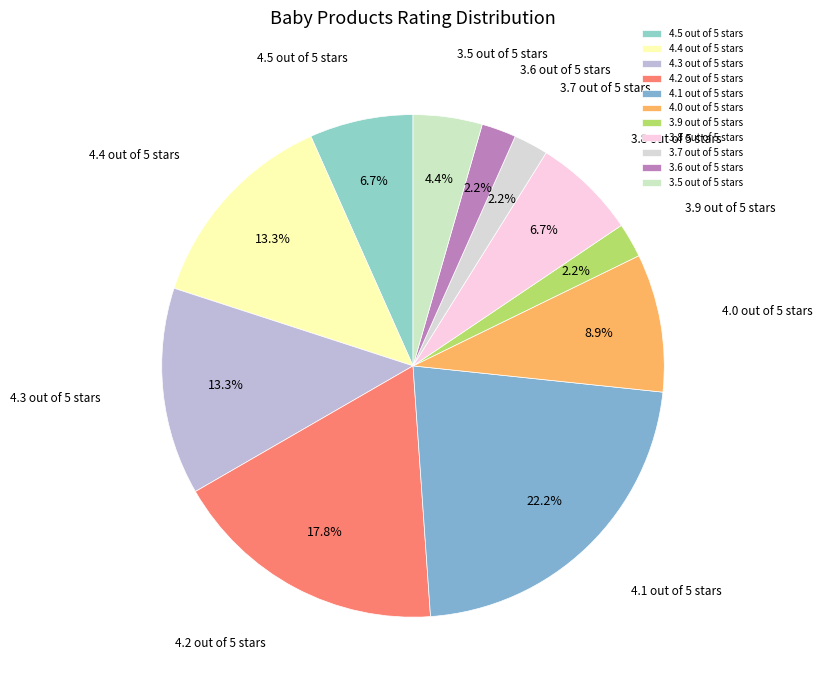

What portion of the pie excludes 3.7 out of 5 stars?

97.8%